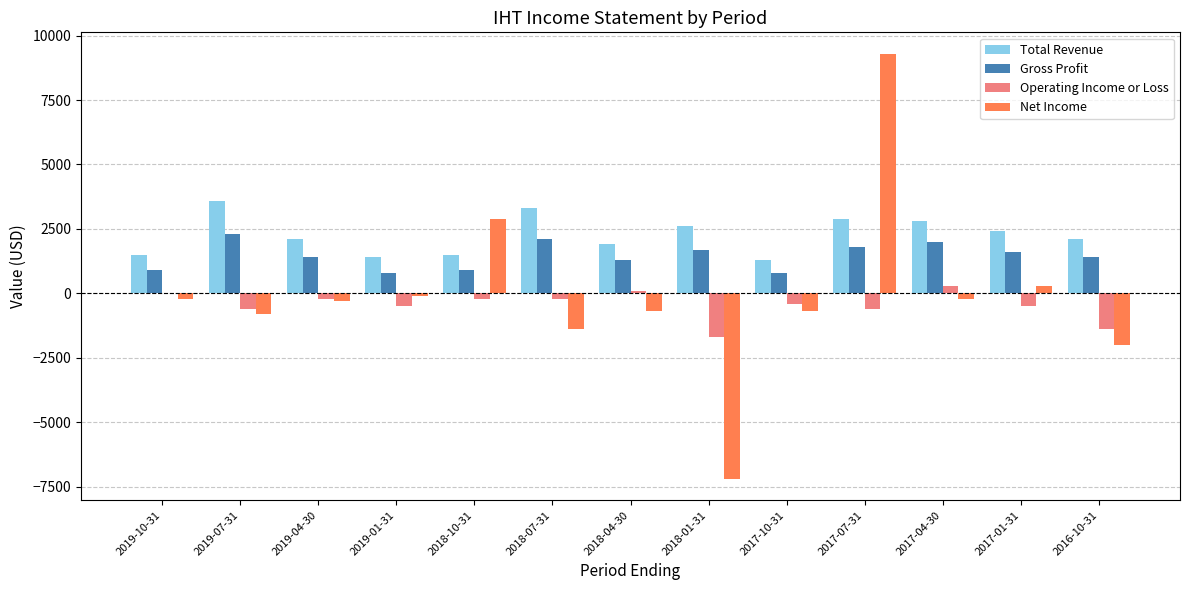

Is the value of Gross Profit at 2018-01-31 greater than the value of Operating Income or Loss at 2019-07-31?

Yes